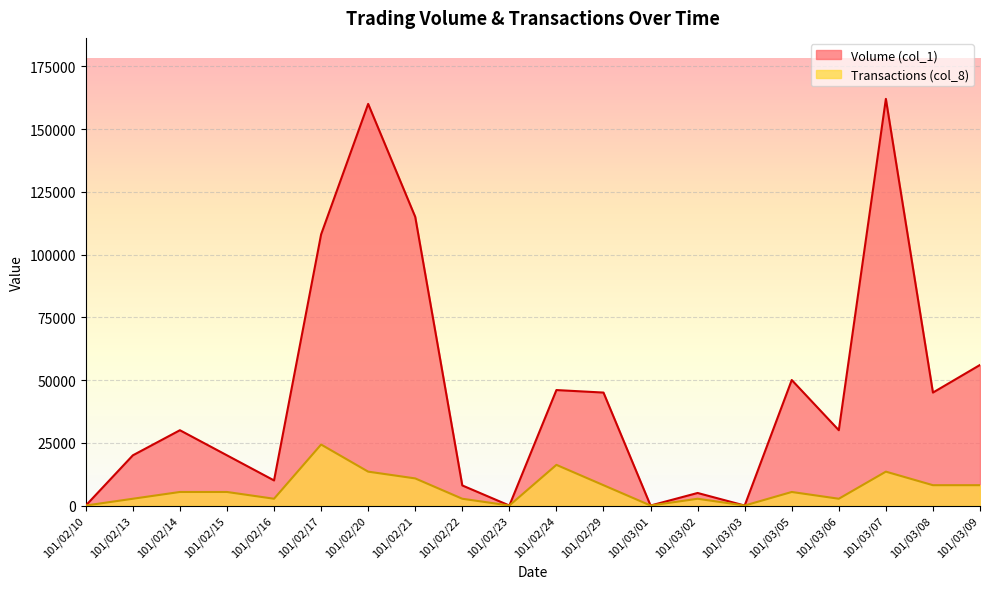

At which category does the chart reach its peak across all series?

101/03/07